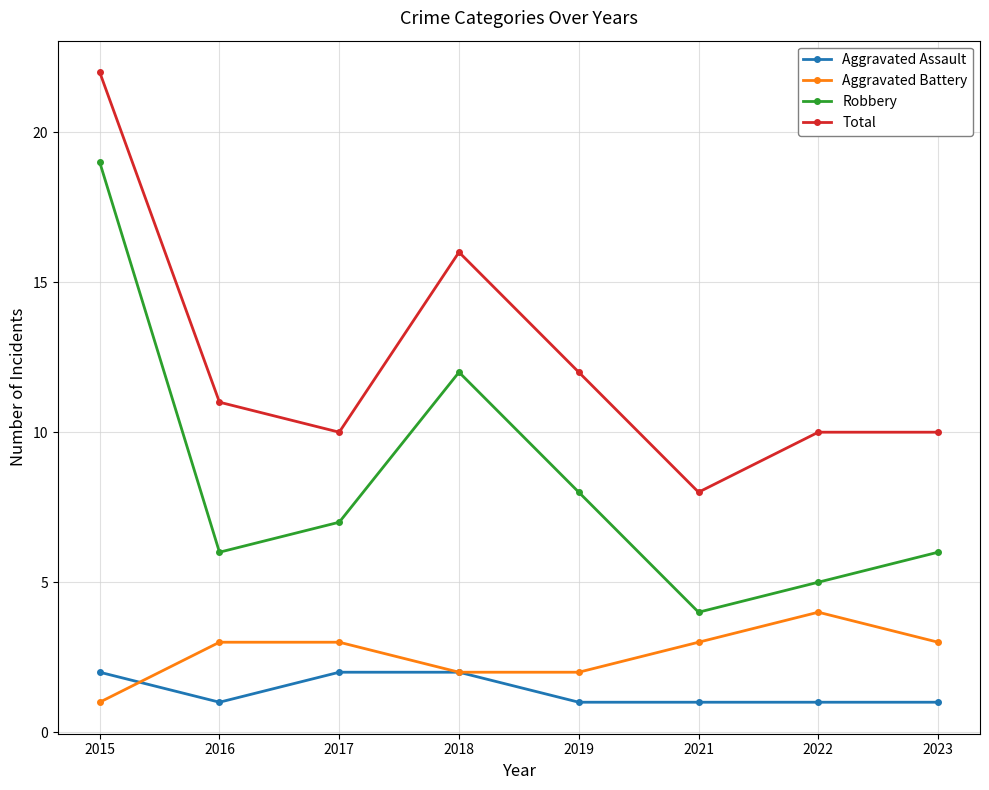

What is the sum of the Total values at 2022 and 2015?

32